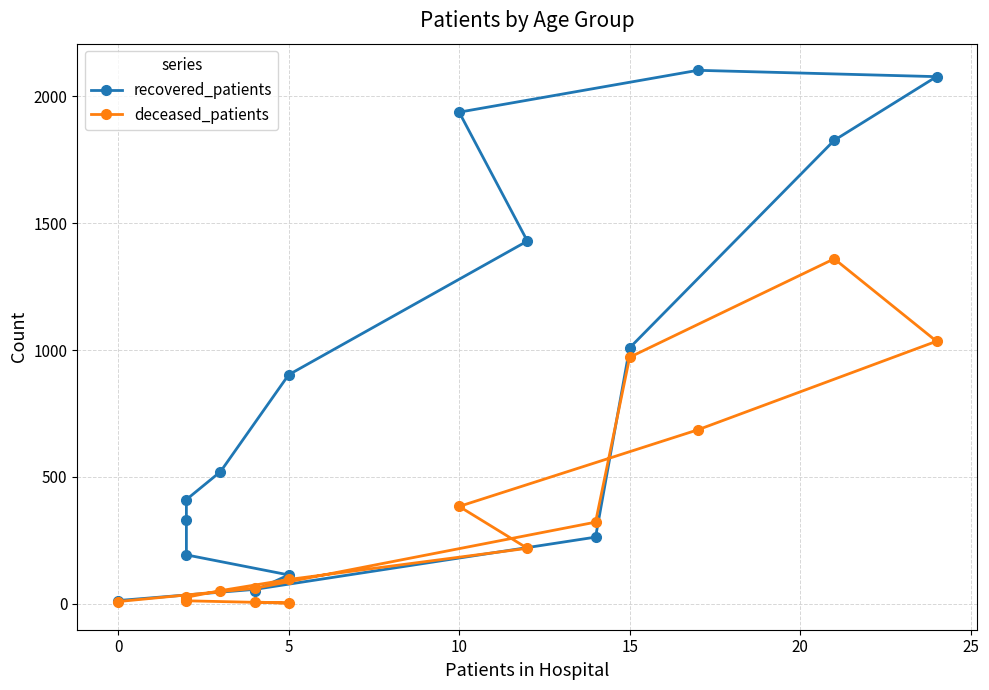

True or false: deceased_patients has a value of 139 at 10.

False